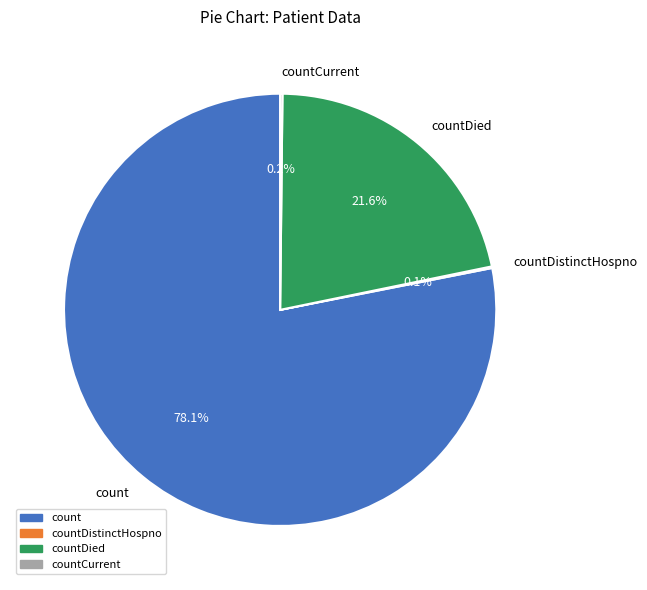

What is the largest slice in the pie chart?

count